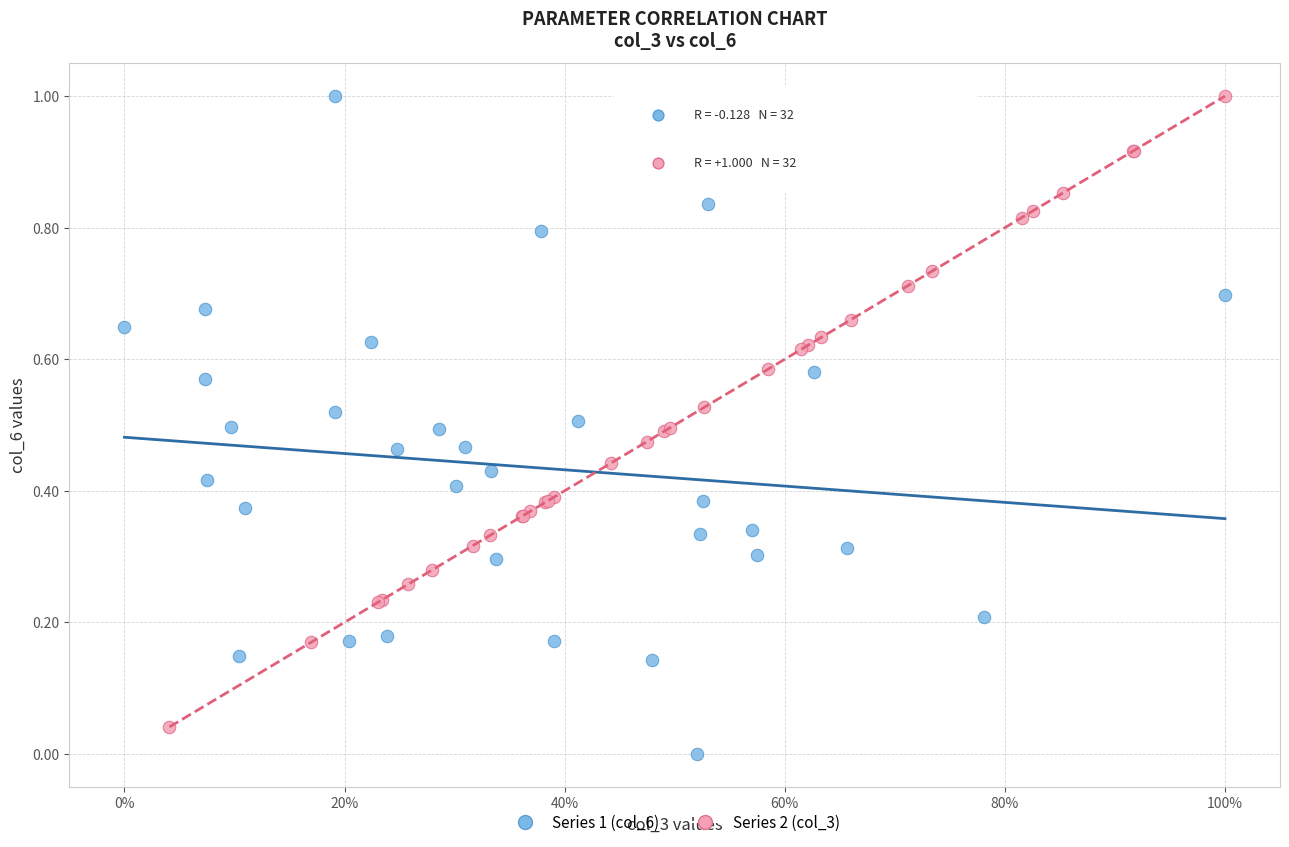

What are all the series names shown in the legend?

Series 1 (col_6), Series 2 (col_3)